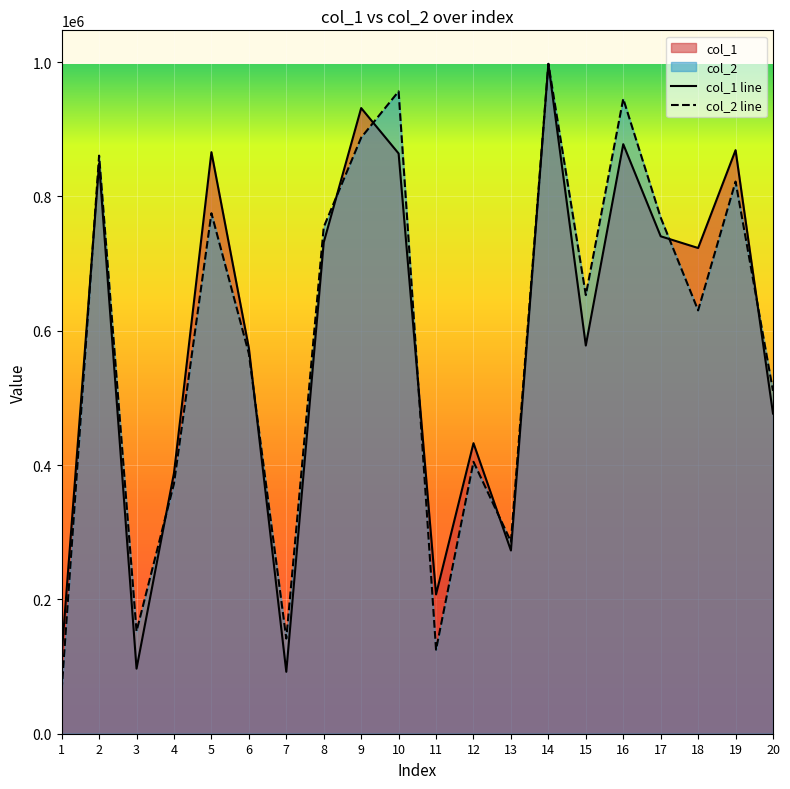

Does the chart display data point markers on the line(s)?

No